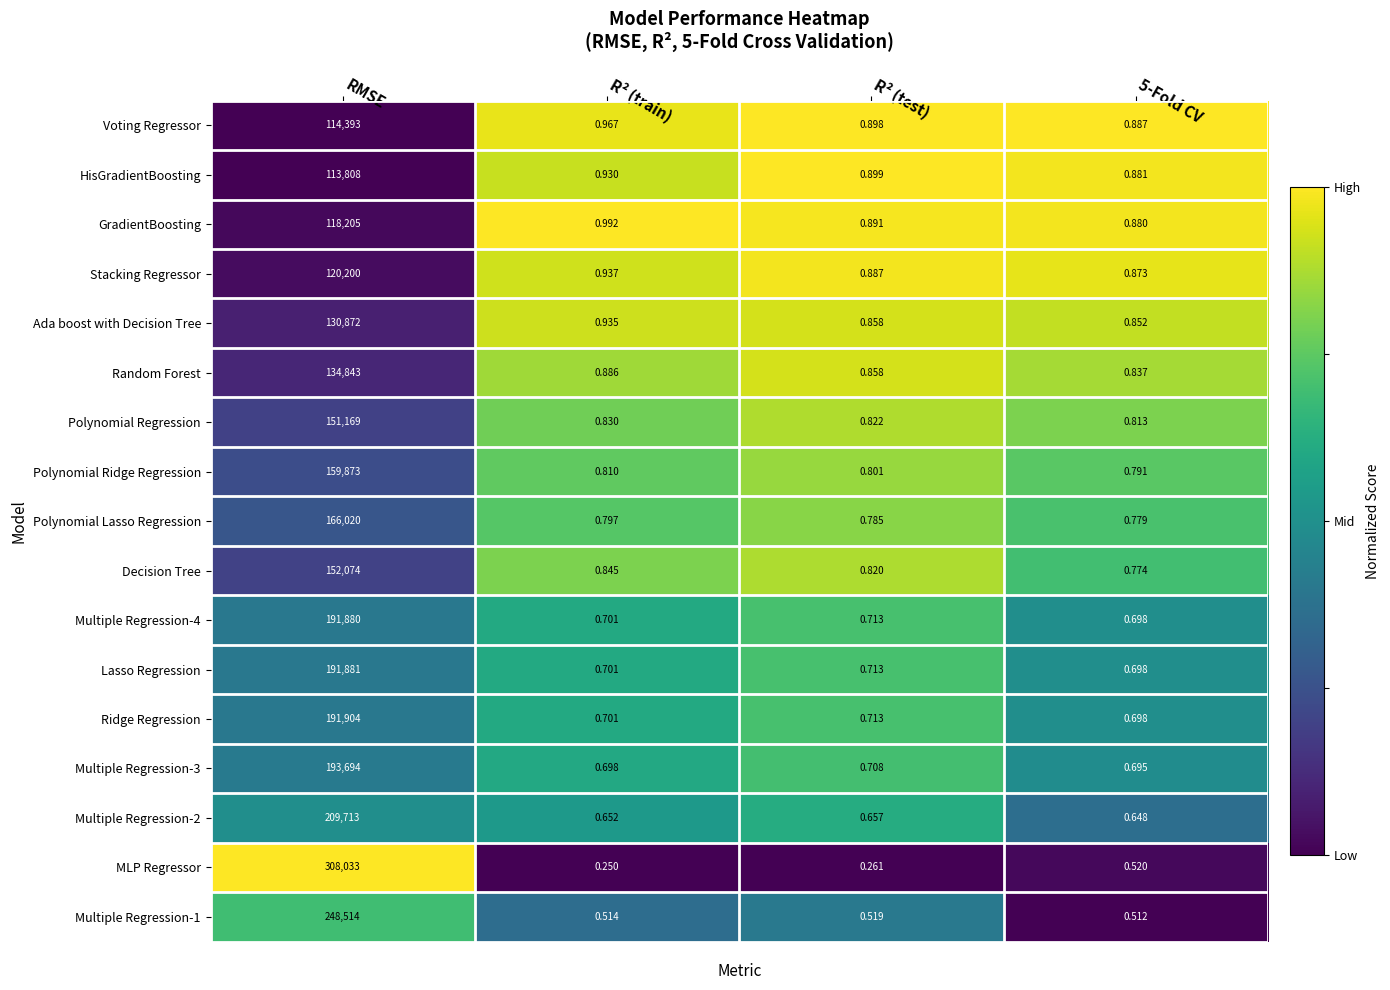

How many distinct data groups are displayed?

17